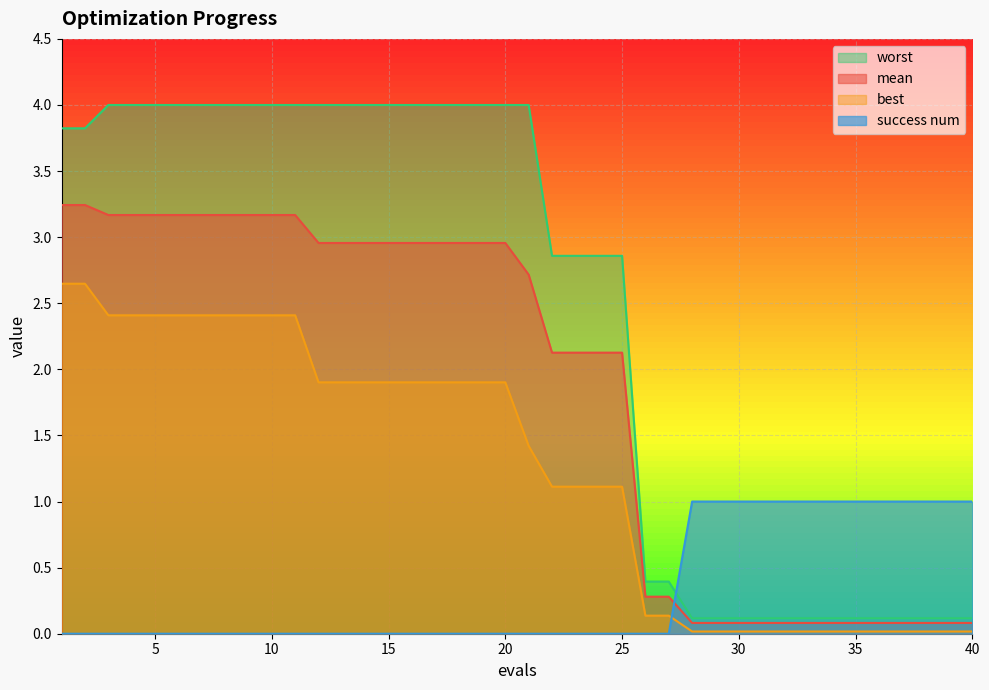

True or false: best and mean intersect in this chart.

False